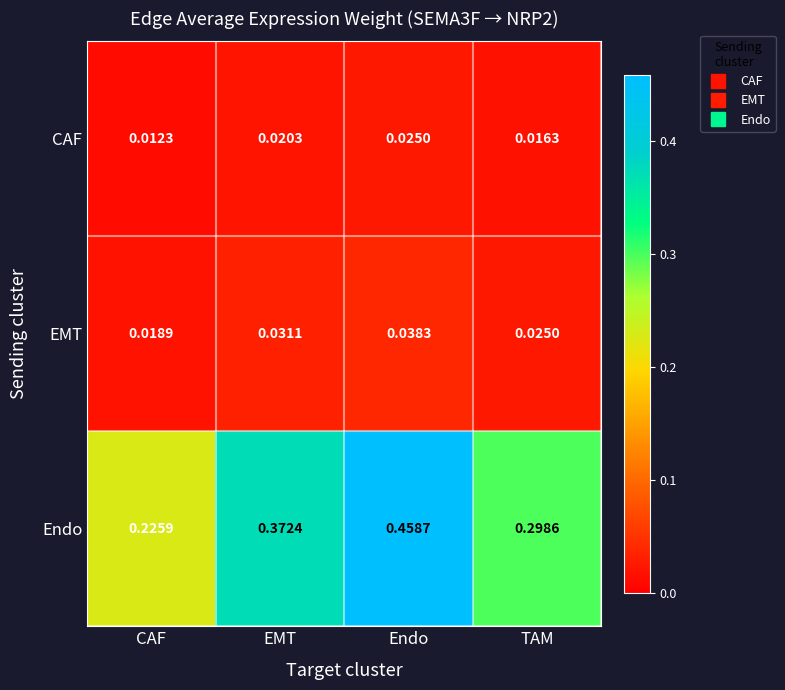

Which series has the widest spread of values?

Endo